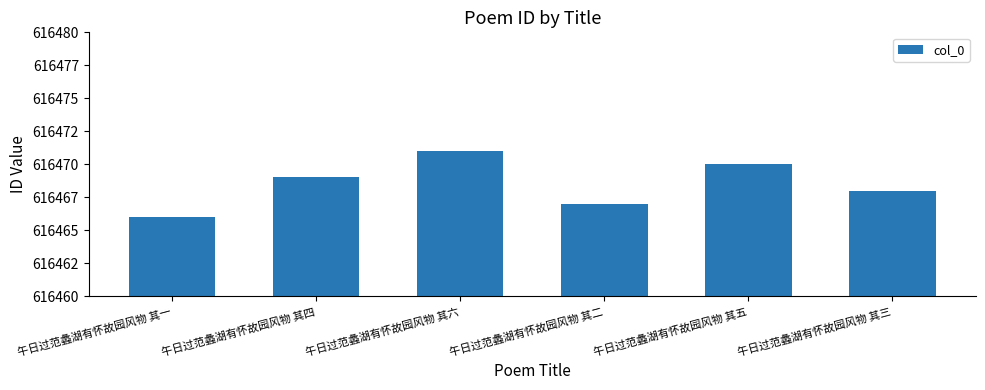

Are the bars horizontal?

No